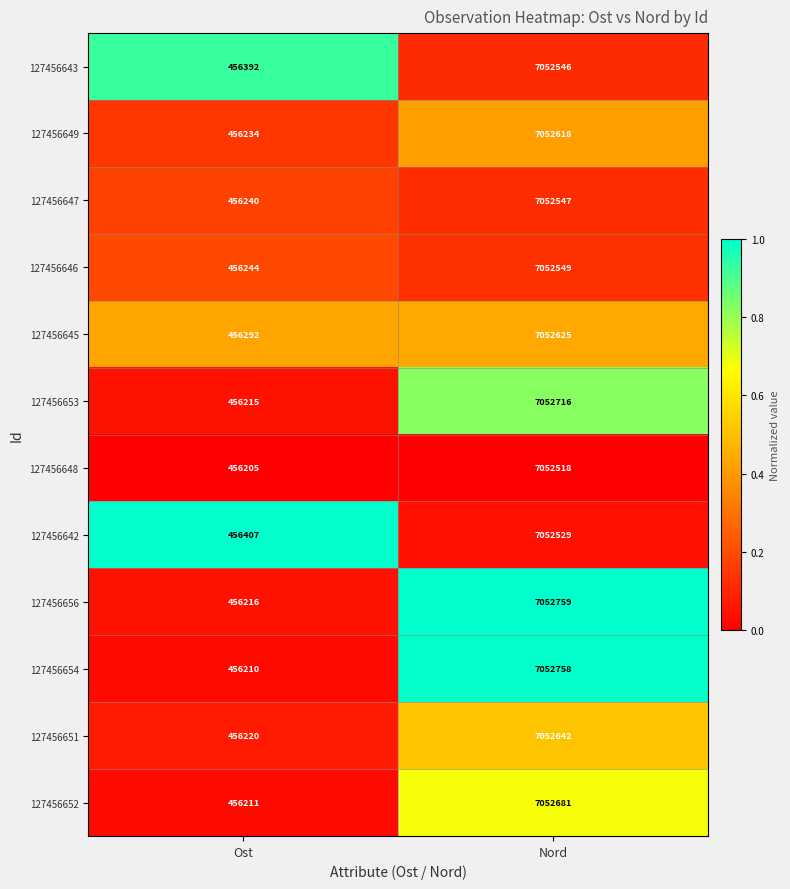

What is the average value of the 127456647 series?

3754394